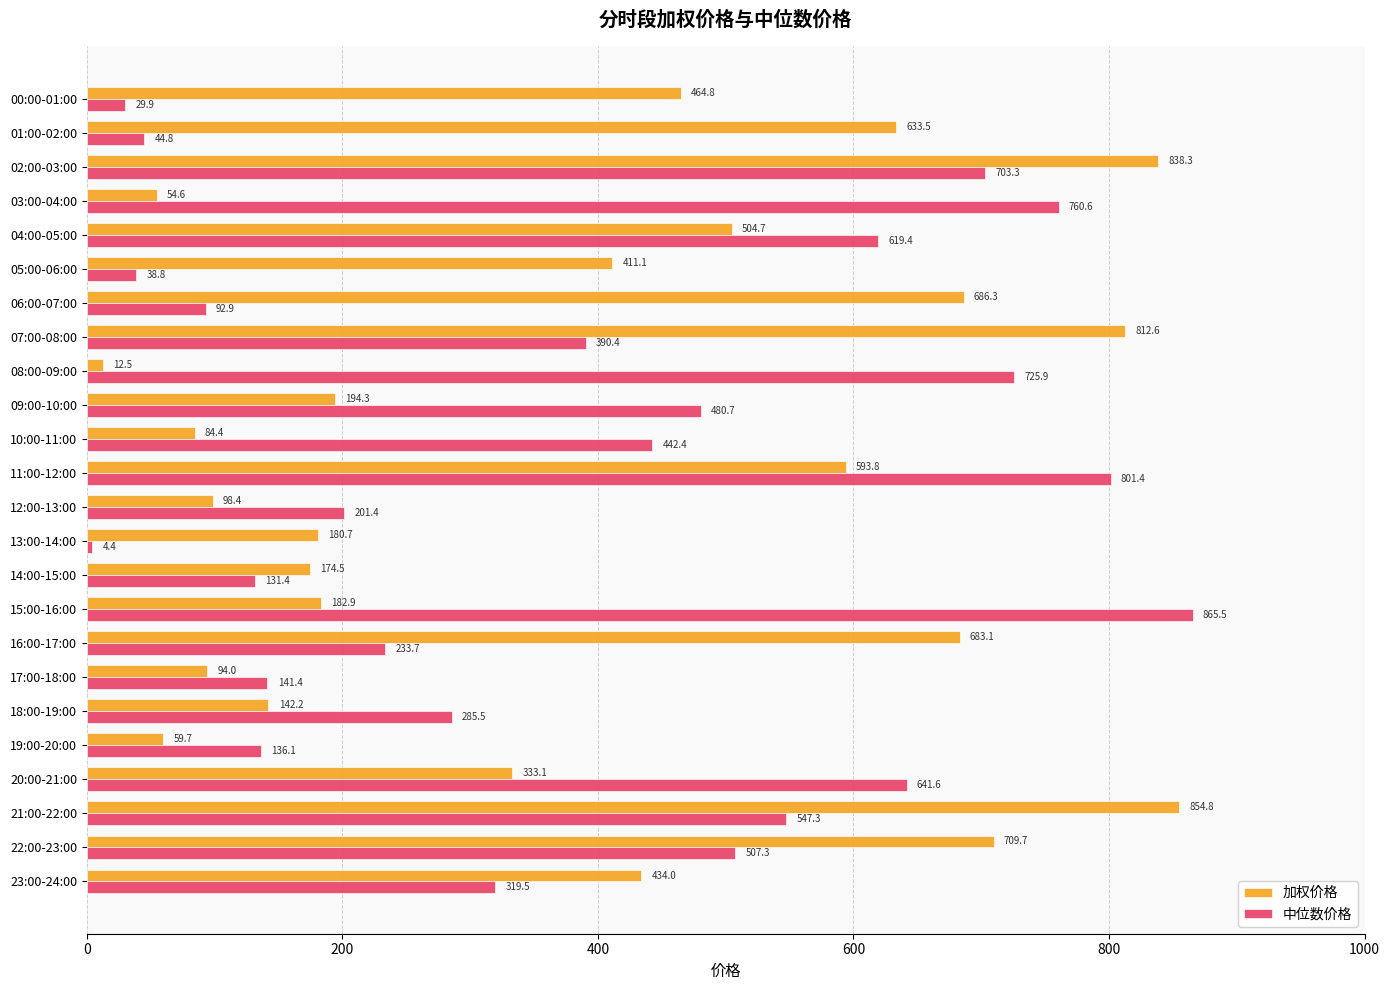

The 中位数价格 series shows 99.7 at 12:00-13:00. True or false?

False